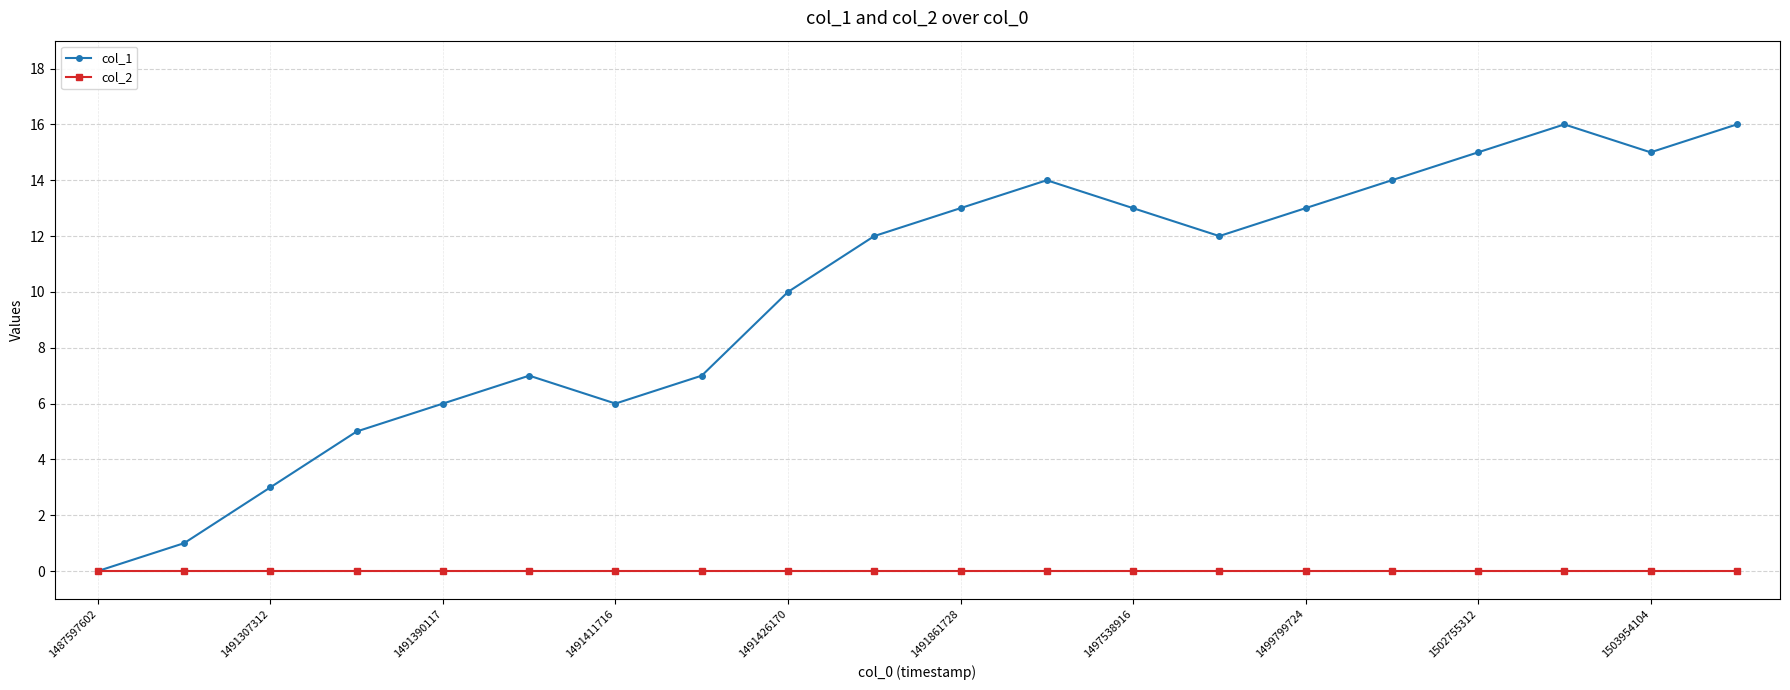

Which series has the largest total across all categories?

col_1